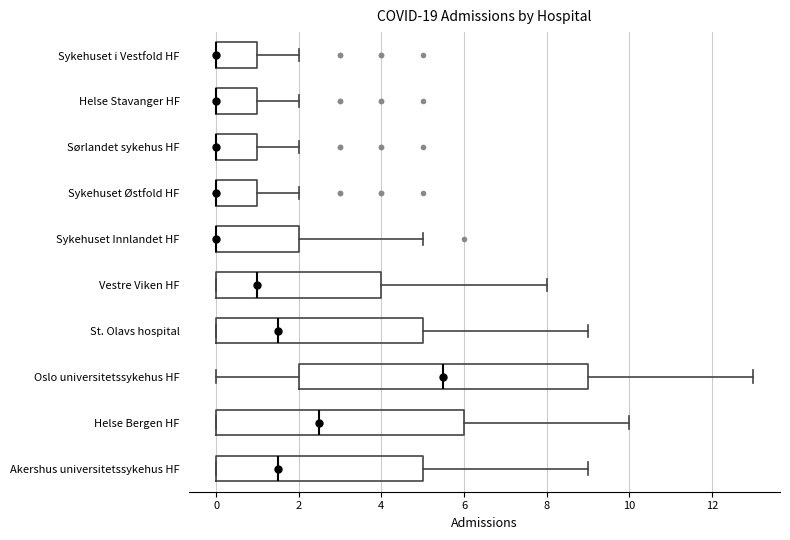

Reading bottom to top, read every box against the x-axis: the position of its median line, the range the box covers, and the ends of its whiskers. The values are not printed on the chart, so give them approximately, as read against the axis.

Akershus universitetssykehus HF: median 1.6, box 0.0 to 5.0, whiskers 0.0 to 9.0
Helse Bergen HF: median 2.6, box 0.0 to 6.0, whiskers 0.0 to 10.0
Oslo universitetssykehus HF: median 5.6, box 2.0 to 9.0, whiskers 0.0 to 13.0
St. Olavs hospital: median 1.6, box 0.0 to 5.0, whiskers 0.0 to 9.0
Vestre Viken HF: median 1.0, box 0.0 to 4.0, whiskers 0.0 to 8.0
Sykehuset Innlandet HF: median 0.0 (drawn on the box's left edge), box 0.0 to 2.0, whiskers 0.0 to 5.0
Sykehuset Østfold HF: median 0.0 (drawn on the box's left edge), box 0.0 to 1.0, whiskers 0.0 to 2.0
Sørlandet sykehus HF: median 0.0 (drawn on the box's left edge), box 0.0 to 1.0, whiskers 0.0 to 2.0
Helse Stavanger HF: median 0.0 (drawn on the box's left edge), box 0.0 to 1.0, whiskers 0.0 to 2.0
Sykehuset i Vestfold HF: median 0.0 (drawn on the box's left edge), box 0.0 to 1.0, whiskers 0.0 to 2.0